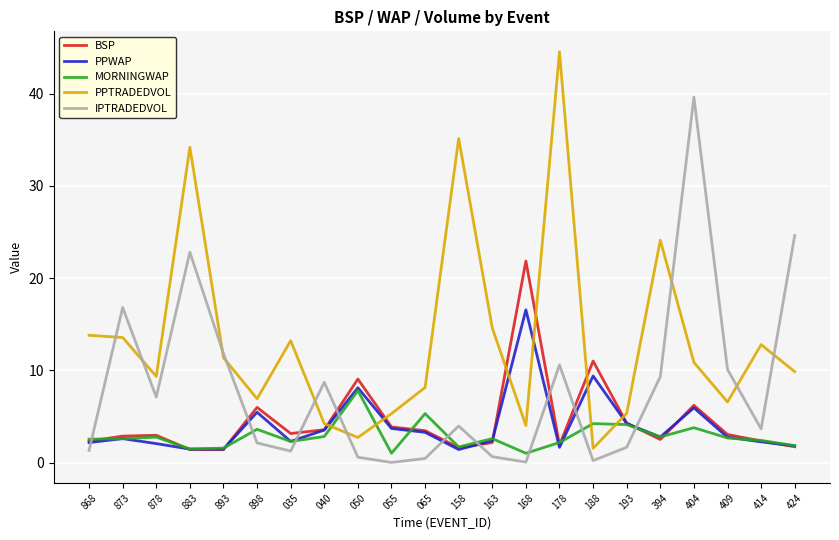

What is the total value across all series at 178?

60.8